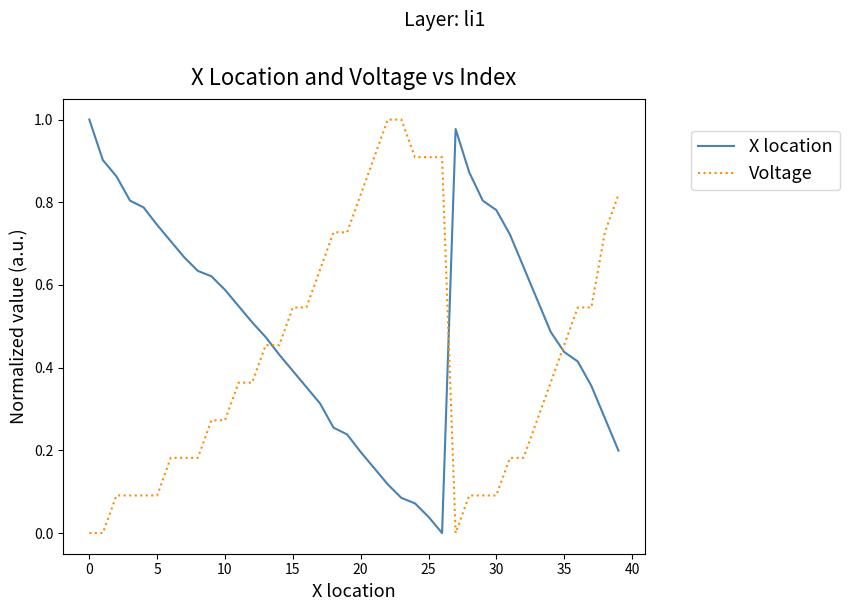

Which series has the largest total across all categories?

X location